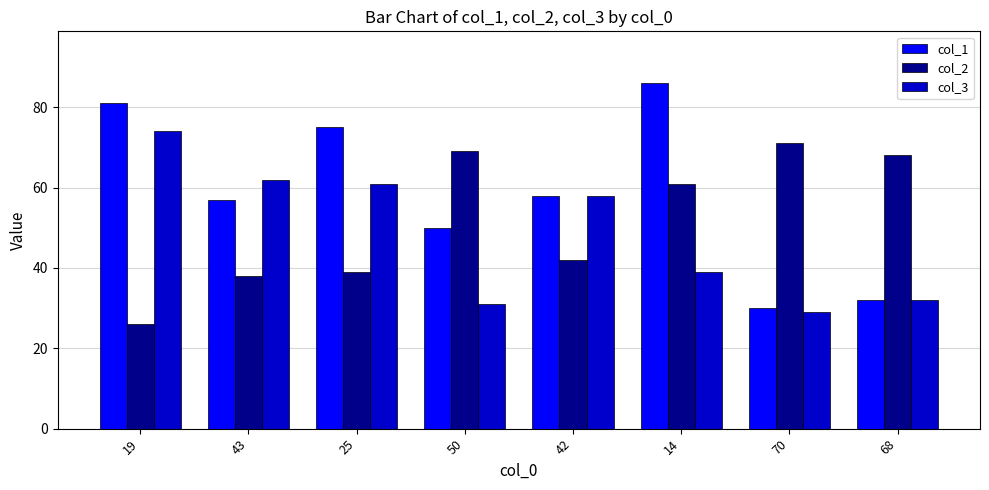

At which label does col_1 reach its peak?

14